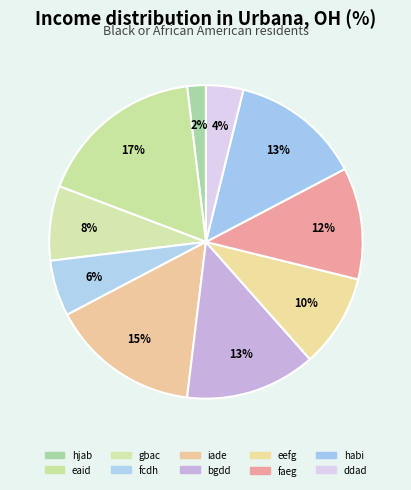

How many slices are in this pie chart?

10